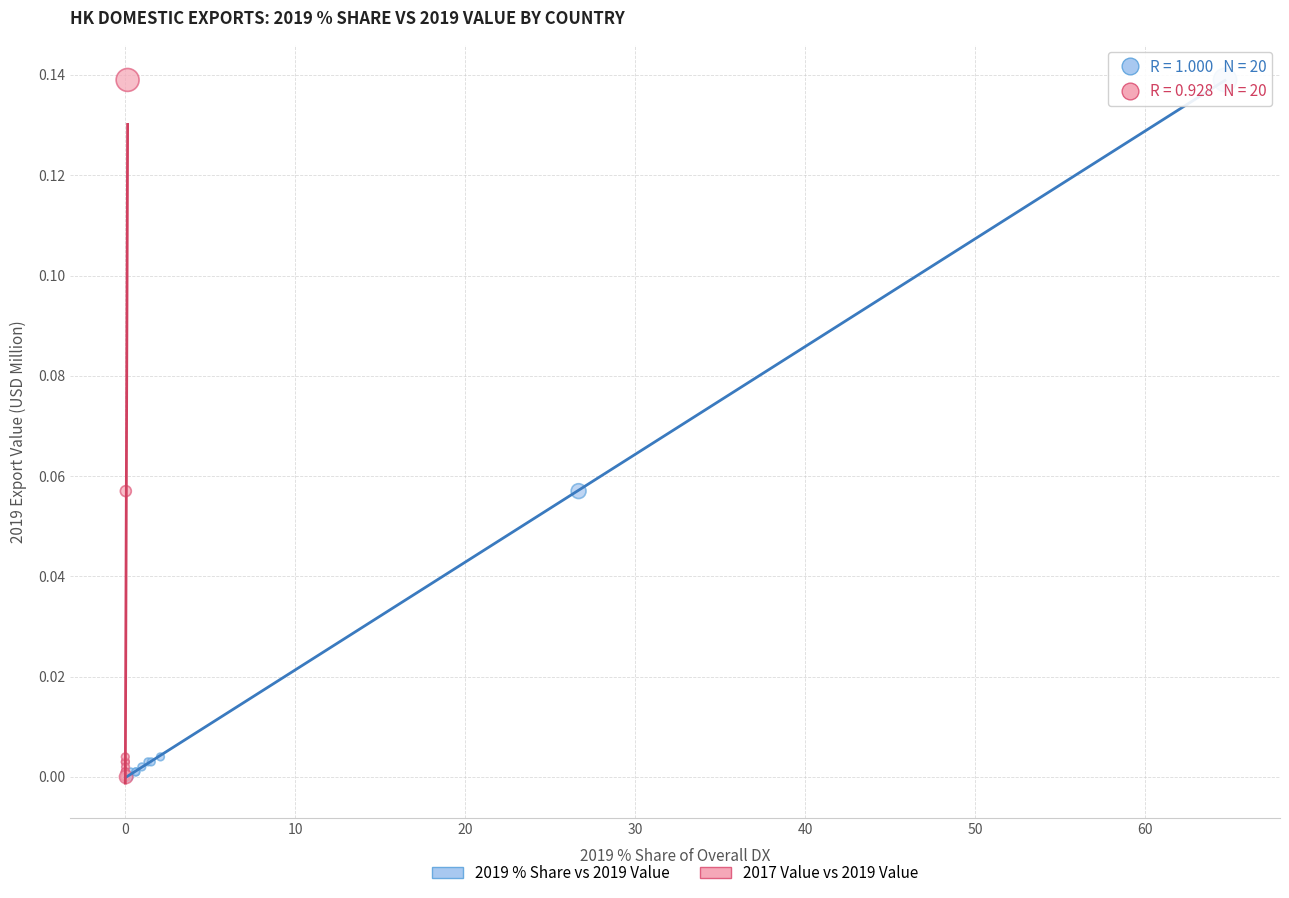

What are all the series names shown in the legend?

2019 % Share vs 2019 Value, 2017 Value vs 2019 Value